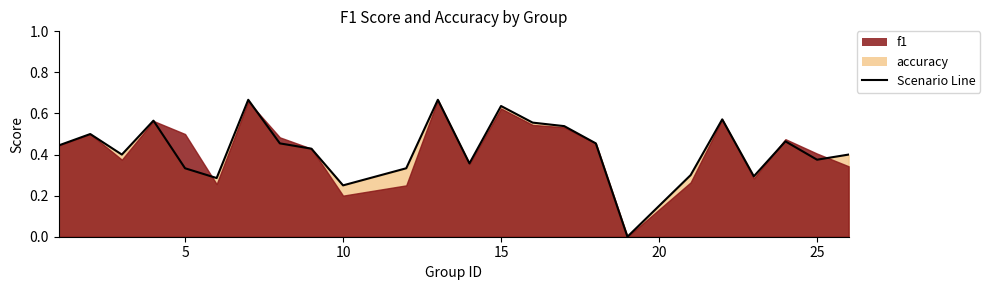

How many interior local peaks (higher than both neighbors) does the data have?

7